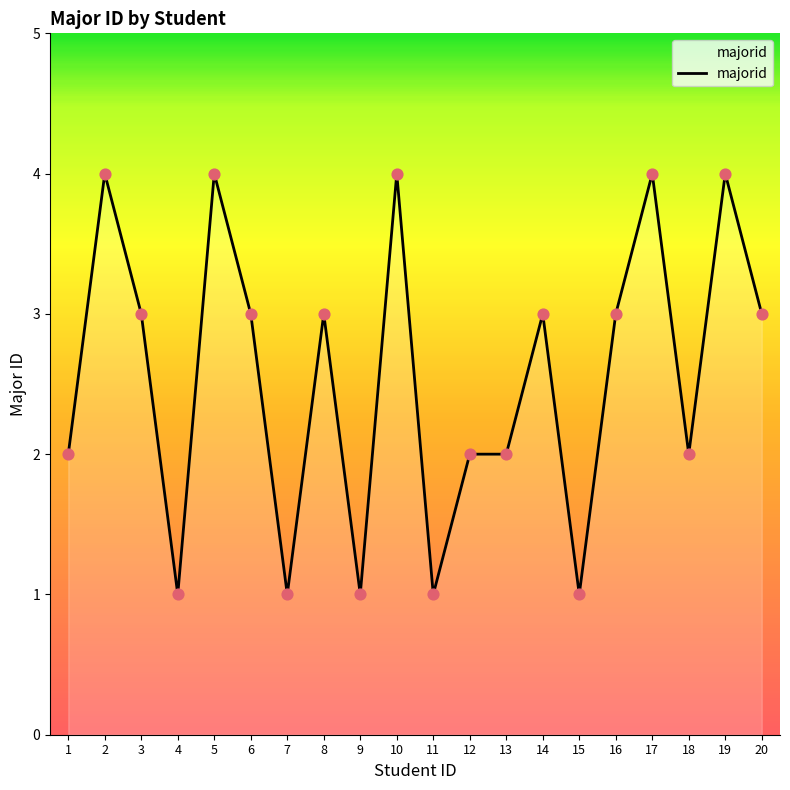

Between 16 and 10, which is larger?

10